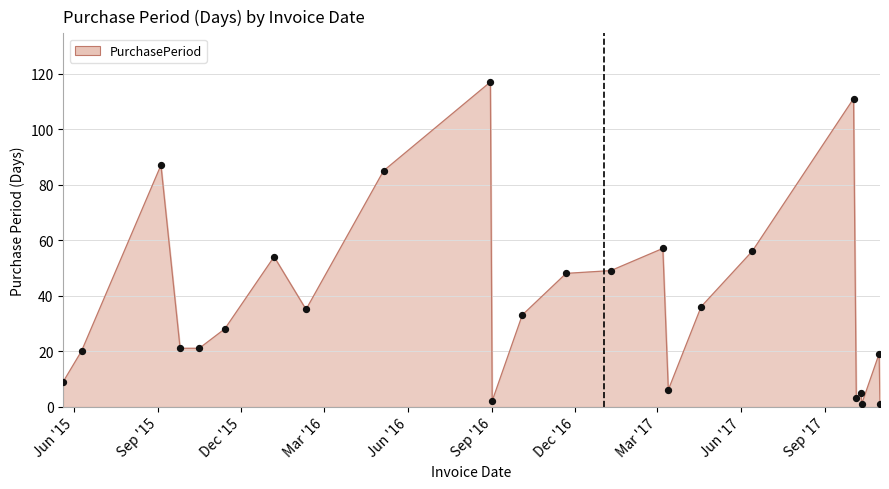

Is this an area chart (filled region under the line)?

Yes